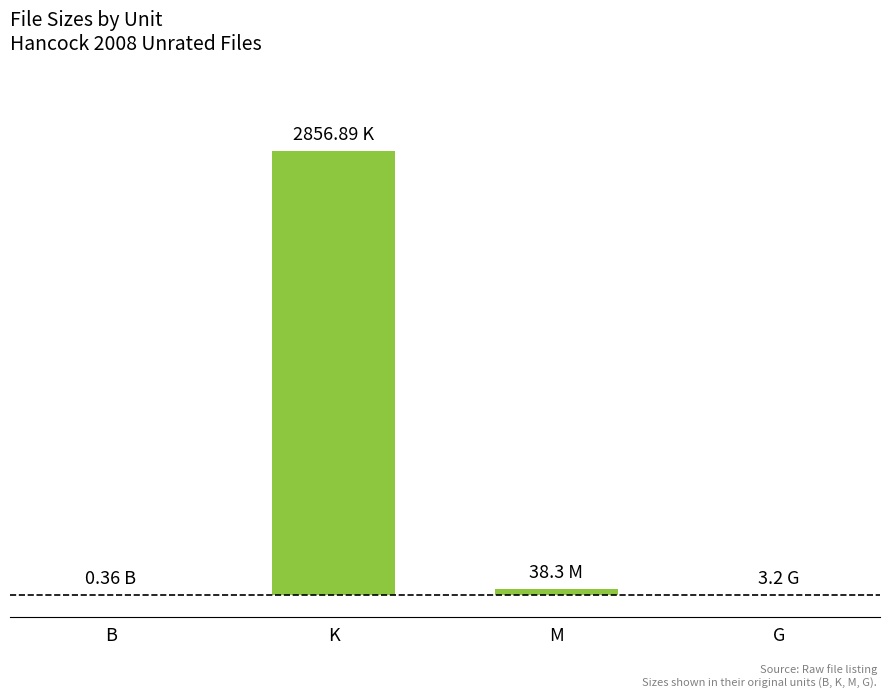

What is the change in value from B to G?

+2.8